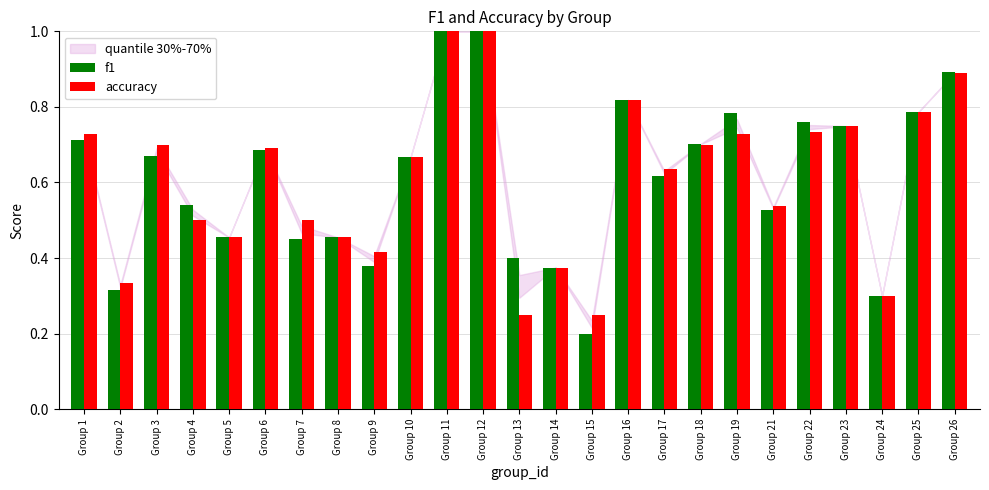

How many bars are there in total?

50